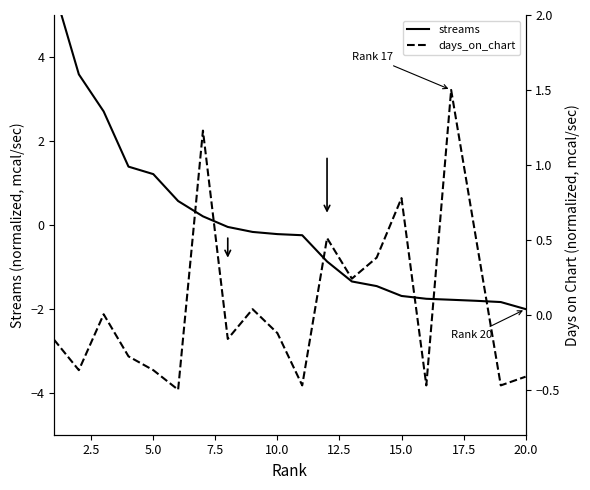

How many lines are shown in the chart?

2